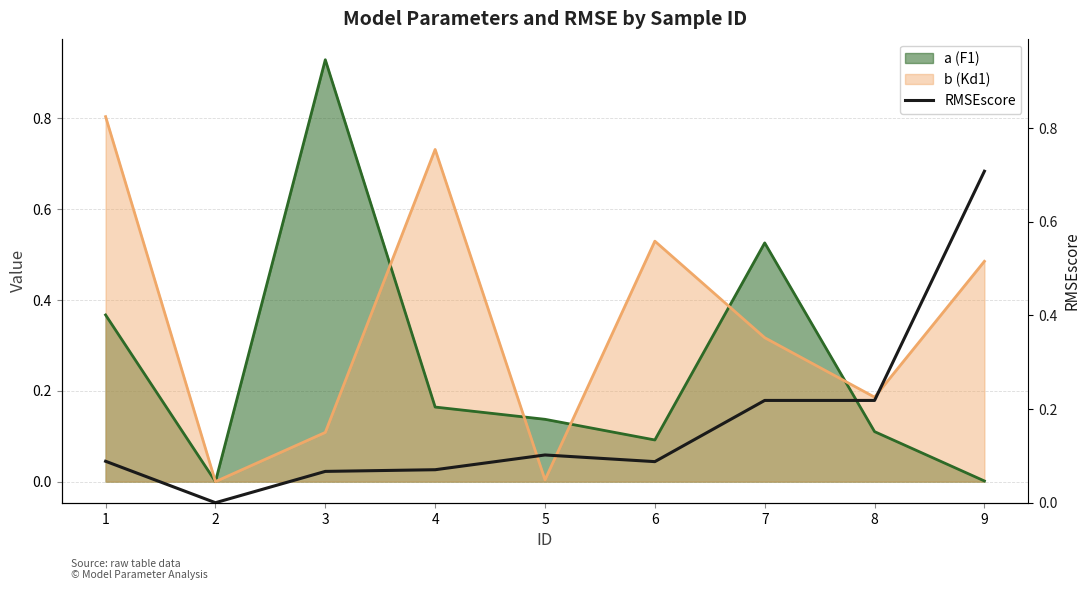

At which category does the data reach its first local peak?

5